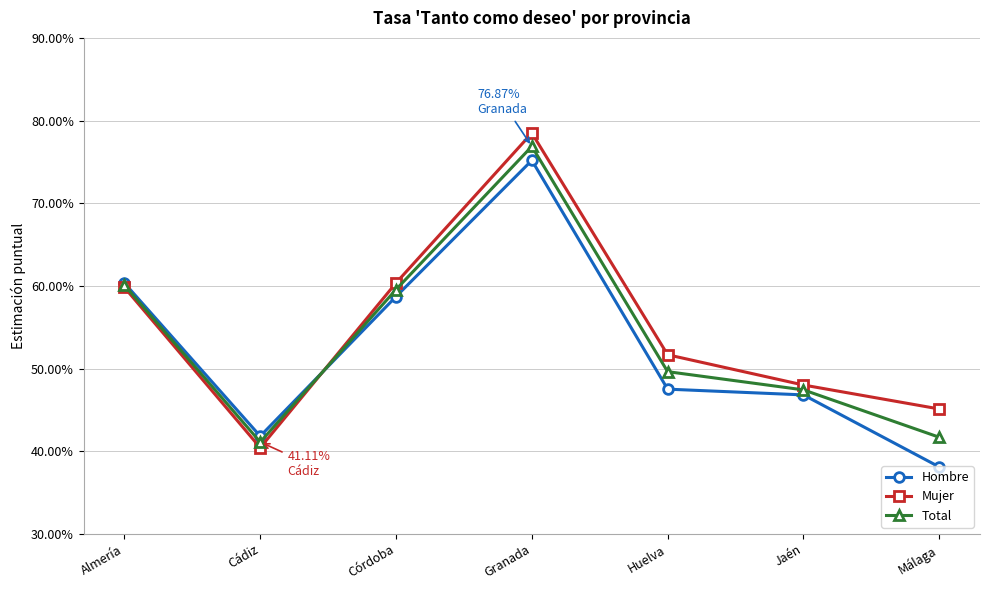

What are all the series names shown in the legend?

Hombre, Mujer, Total